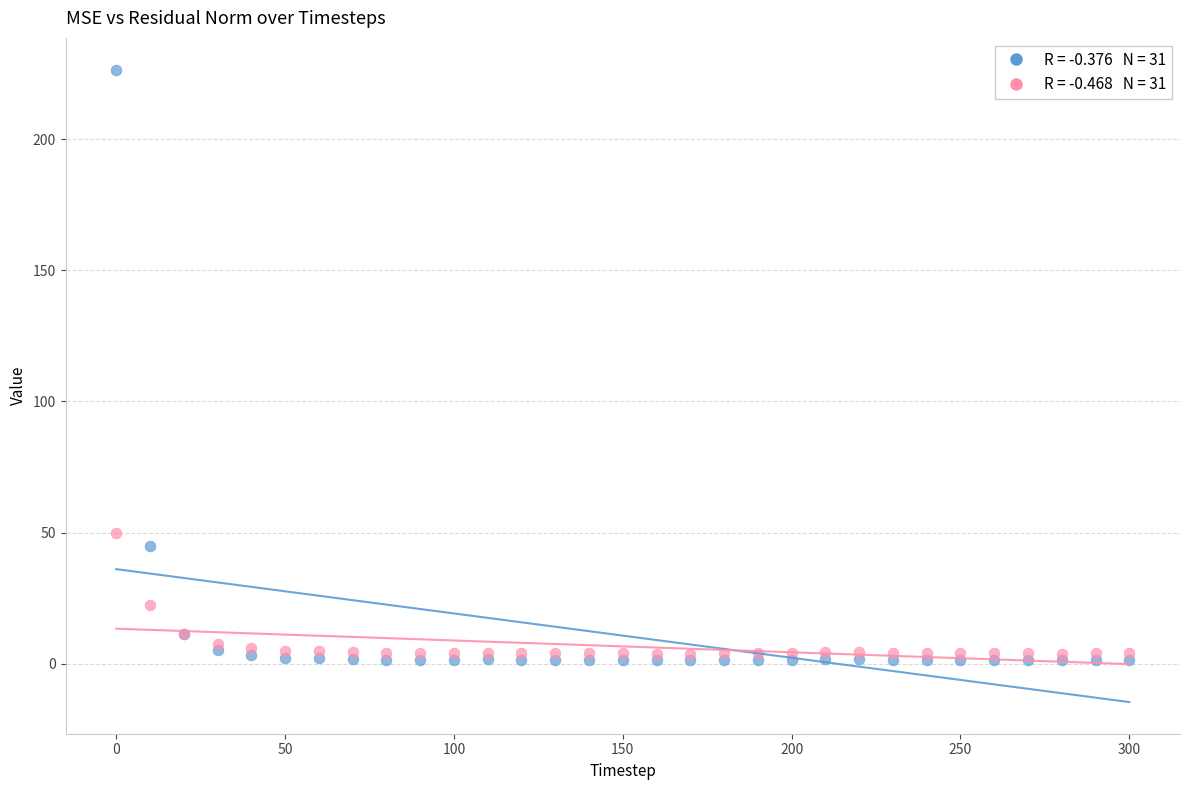

Across all series, what Y value is closest to 113?

49.9